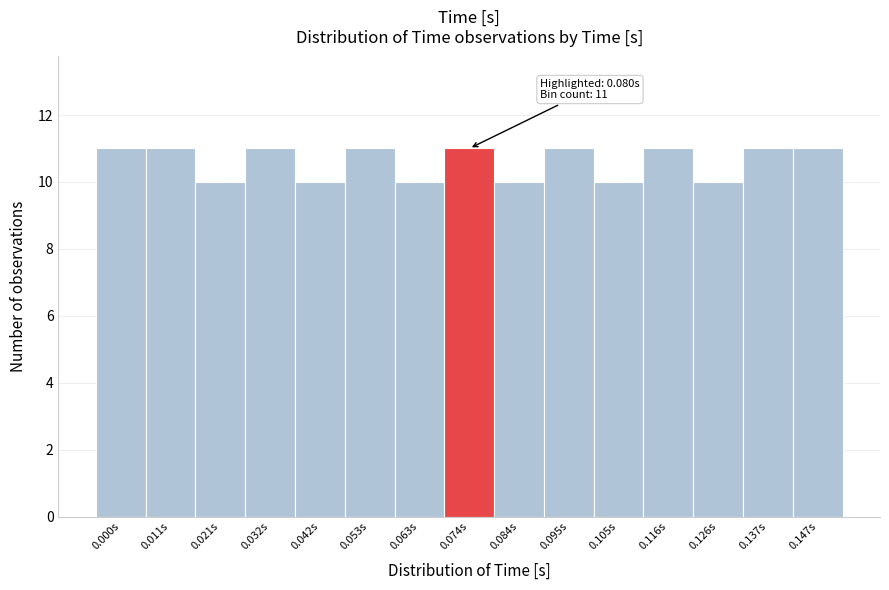

Reading right to left, transcribe all the data shown in this chart.

11	11	10	11	10	11	10	11	10	11	10	11	10	11	11